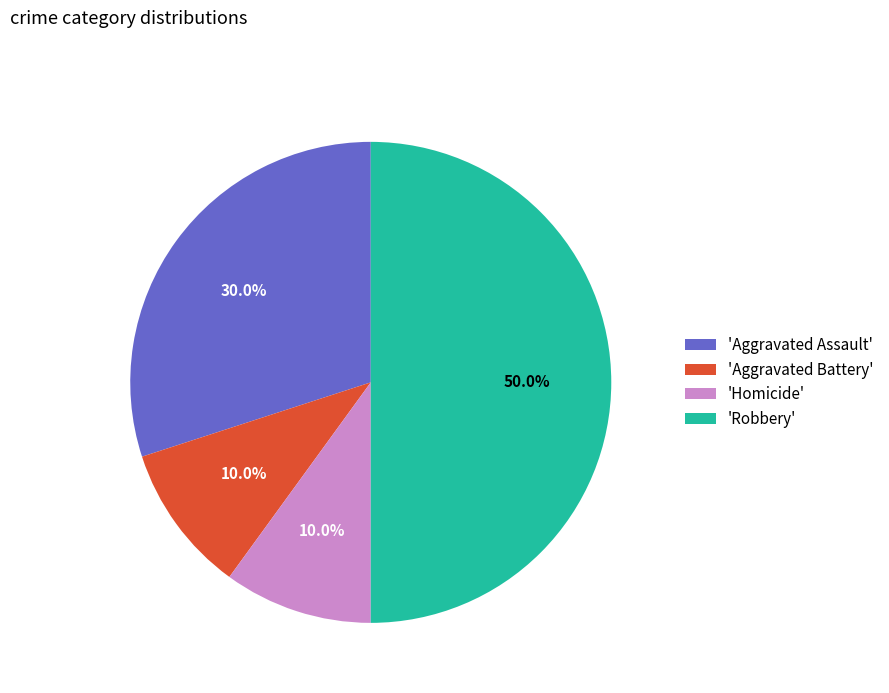

What percentage do 'Robbery' and 'Aggravated Assault' together represent?

80.0%